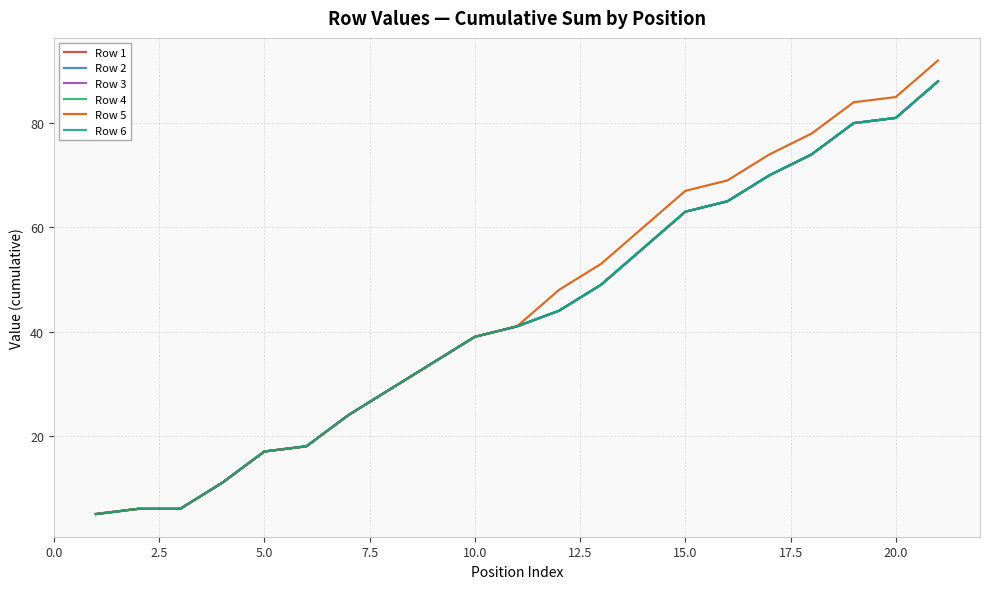

True or false: Row 3 and Row 4 cross at least once.

False